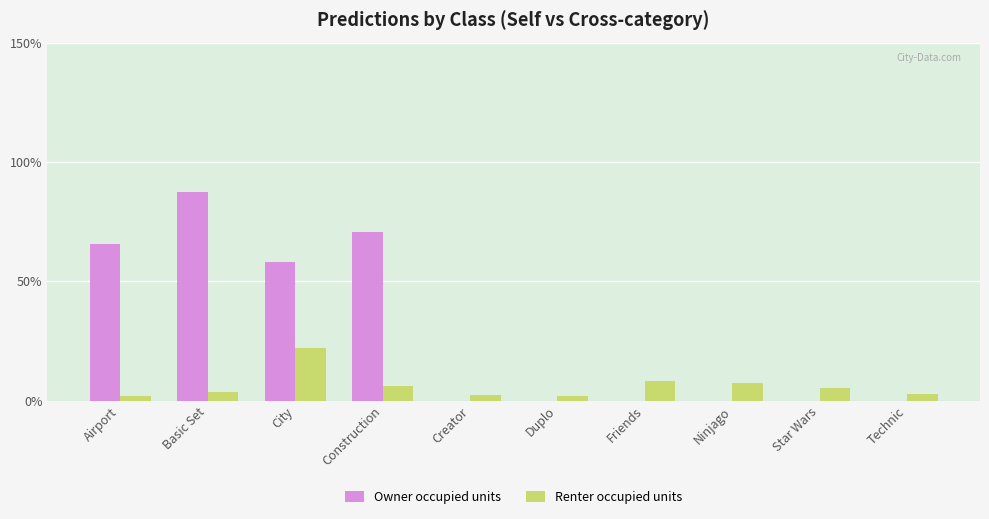

What are all the series names shown in the legend?

Owner occupied units, Renter occupied units